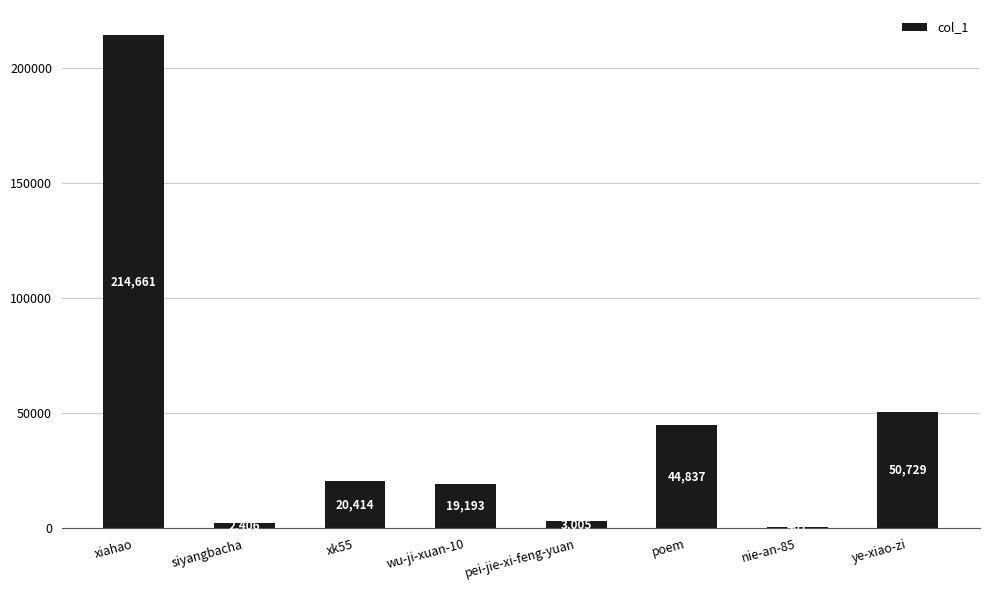

What is the greatest value displayed?

214661